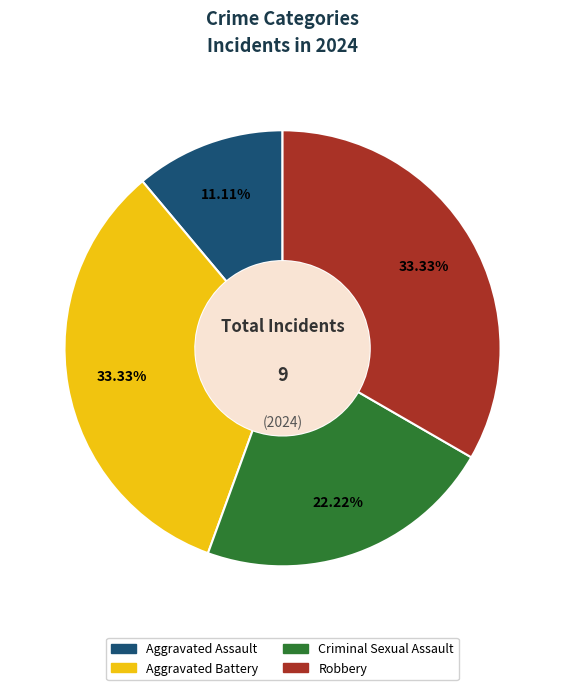

Approximately how many times larger is the value at Aggravated Battery compared to Robbery?

1.0